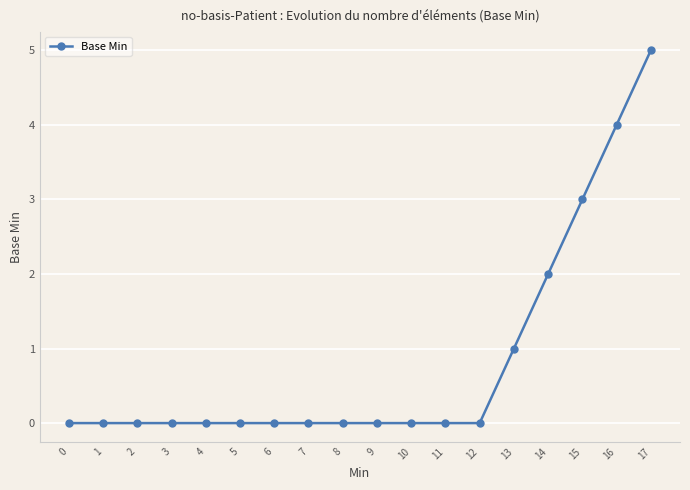

What is the sum of all values?

15